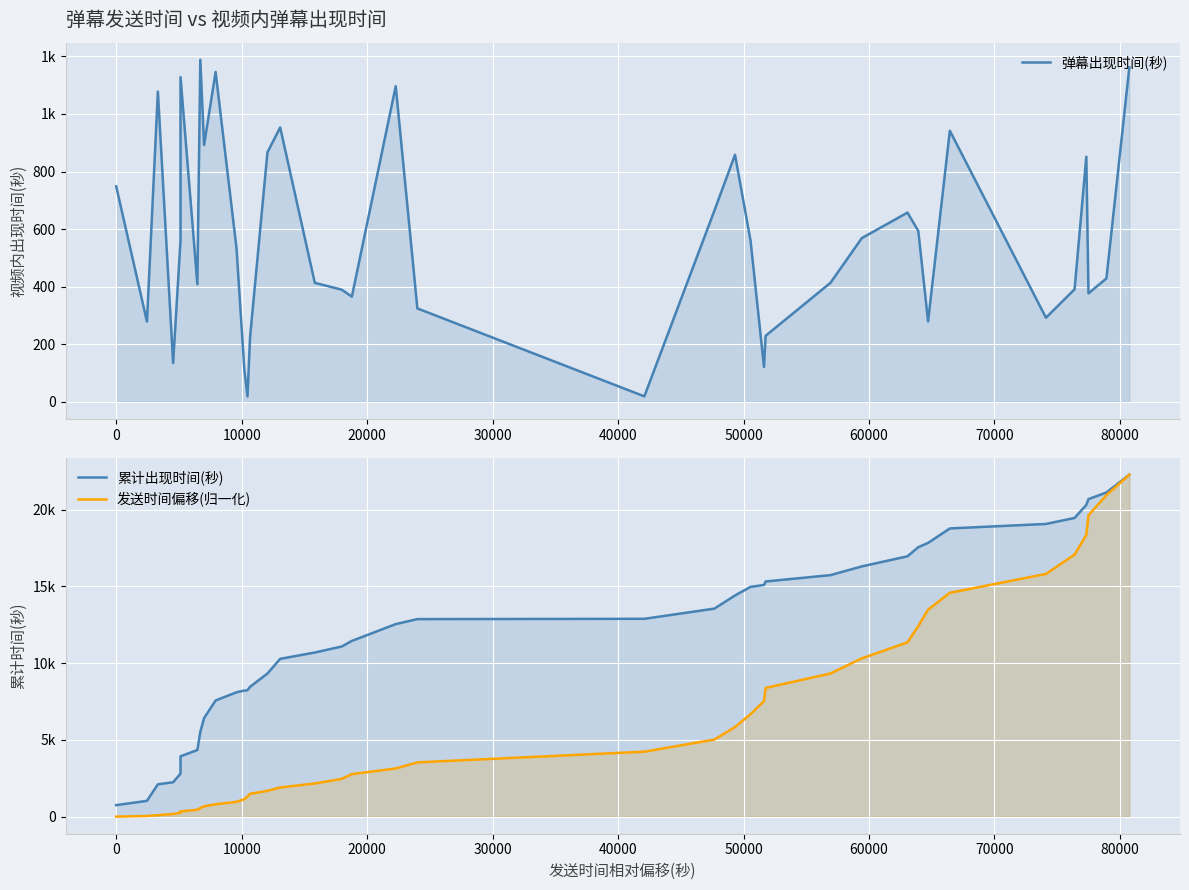

What is the label of the 36th point from the right?

20000